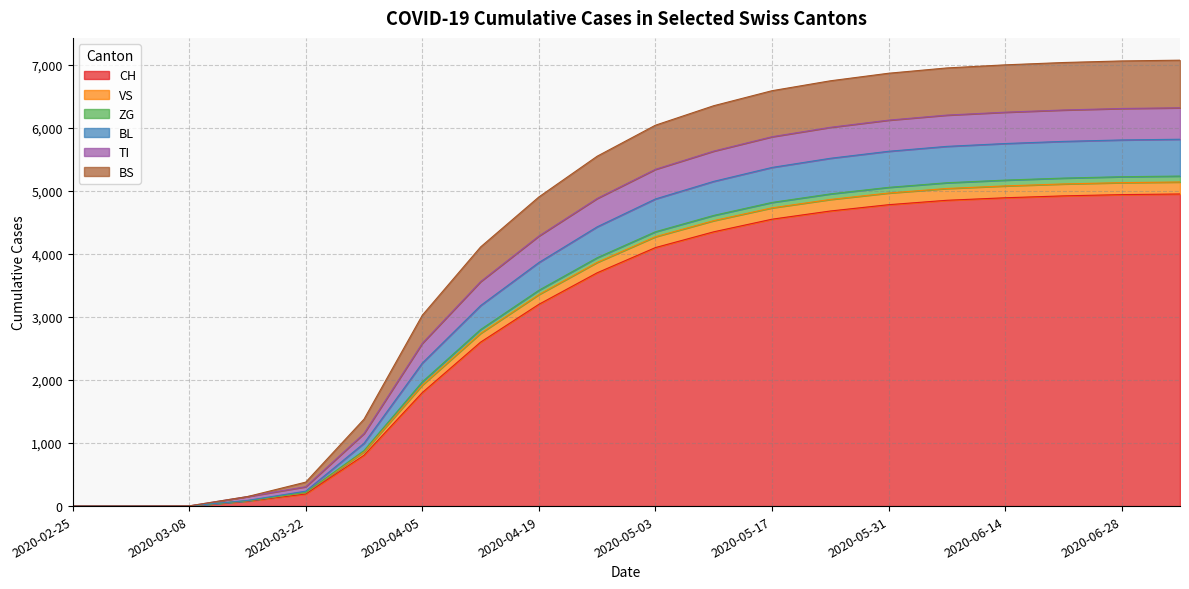

What are all the series names shown in the legend?

CH, VS, ZG, BL, TI, BS